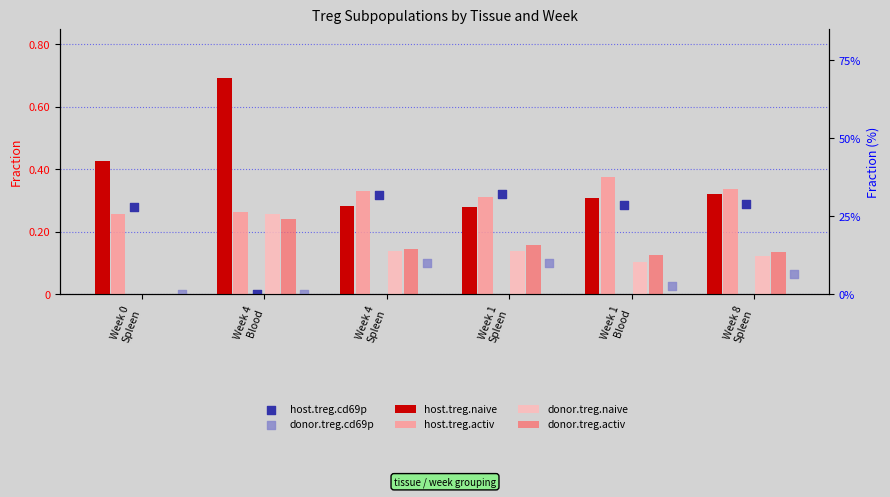

Which series has the largest Y range (max minus min)?

host.treg.naive